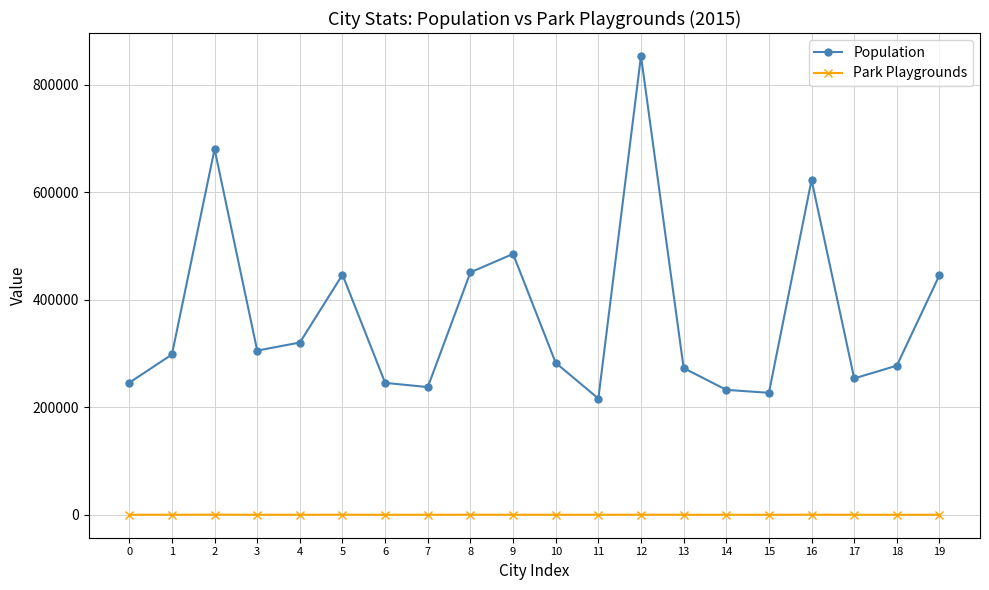

At which label does Population reach its peak?

12